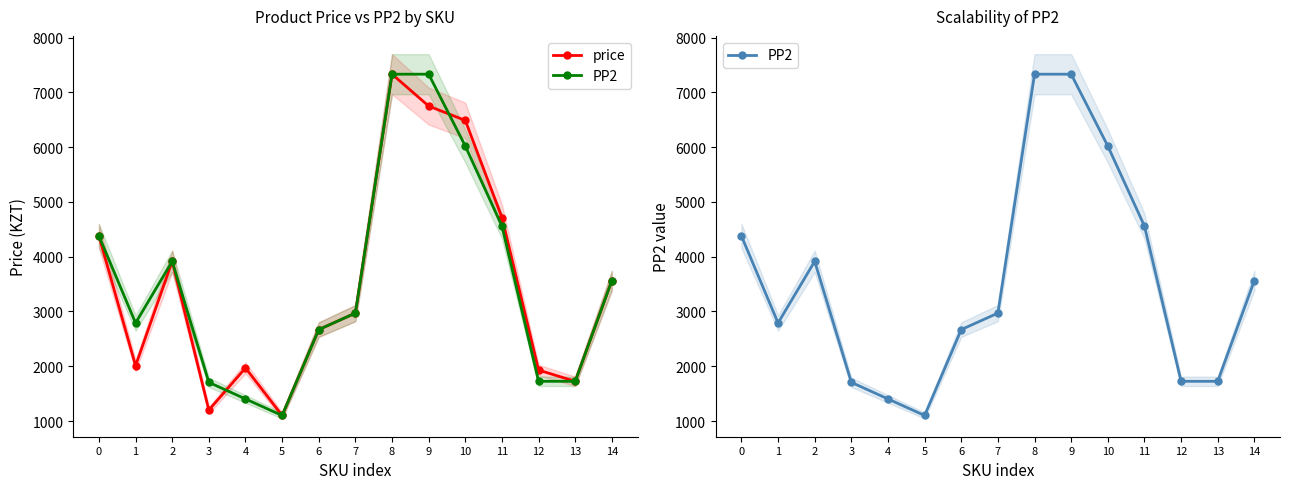

At how many categories does at least one series exceed 3917?

5